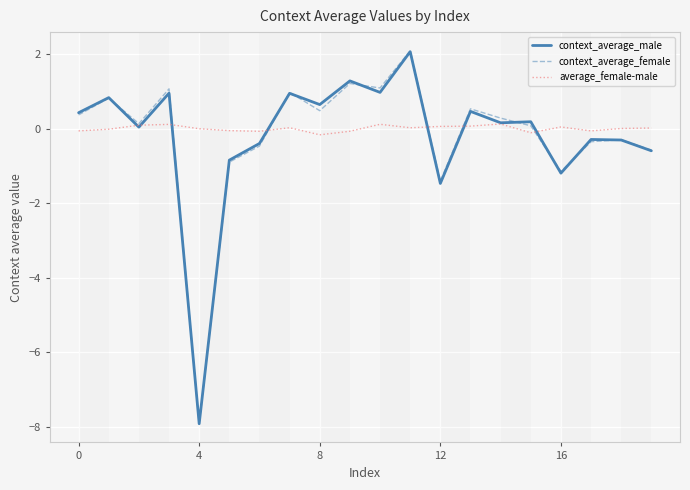

What is the minimum value for context_average_female?

-7.9